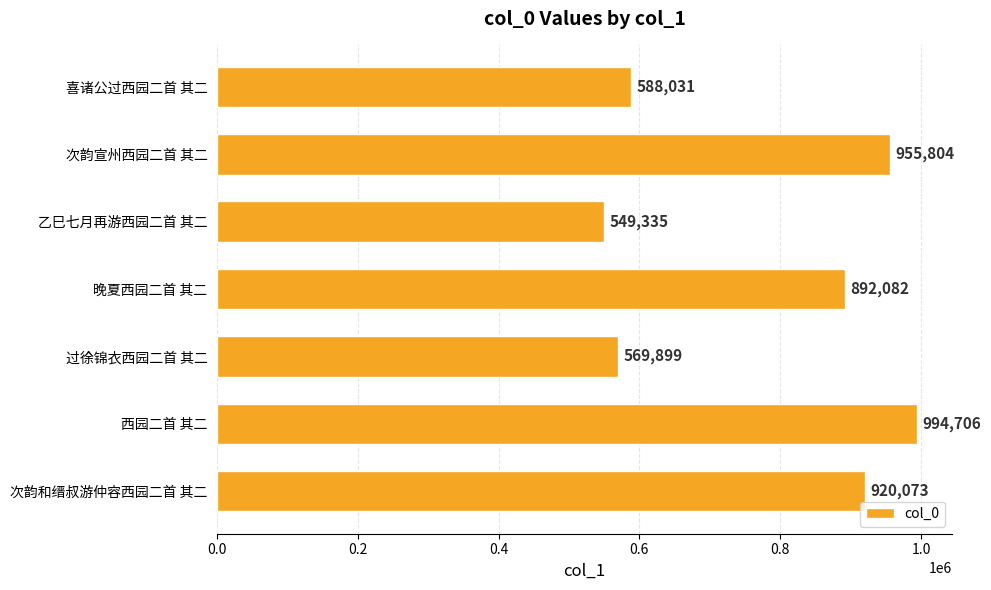

What is the difference between the maximum and minimum values?

445371